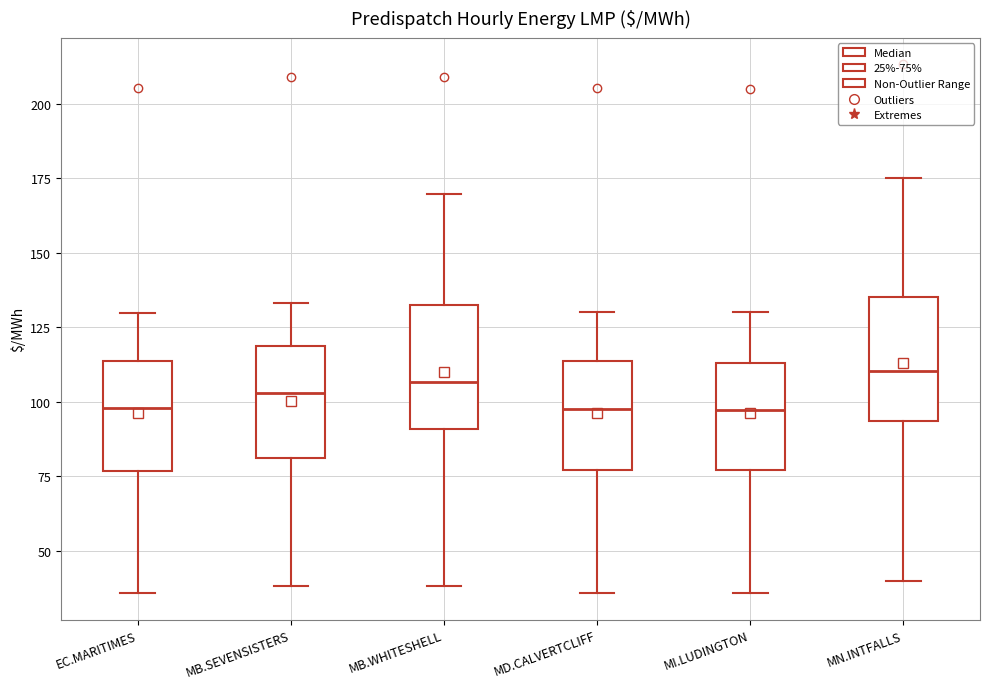

Reading left to right, read every box against the y-axis: the position of its median line, the range the box covers, and the ends of its whiskers. The values are not printed on the chart, so give them approximately, as read against the axis.

EC.MARITIMES: median 100, box 75 to 115, whiskers 35 to 130
MB.SEVENSISTERS: median 105, box 80 to 120, whiskers 40 to 135
MB.WHITESHELL: median 105, box 90 to 130, whiskers 40 to 170
MD.CALVERTCLIFF: median 100, box 75 to 115, whiskers 35 to 130
MI.LUDINGTON: median 95, box 75 to 115, whiskers 35 to 130
MN.INTFALLS: median 110, box 95 to 135, whiskers 40 to 175